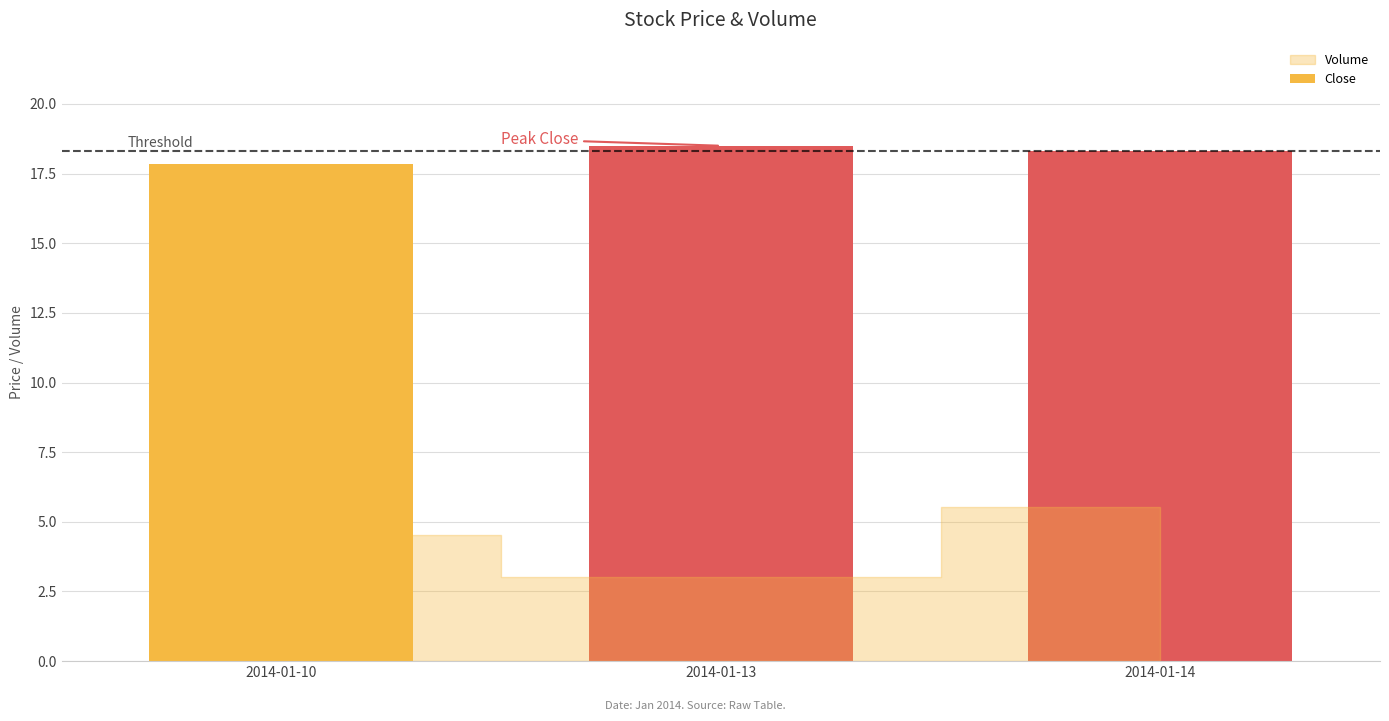

The value at 2014-01-13 is 18.5. True or false?

True